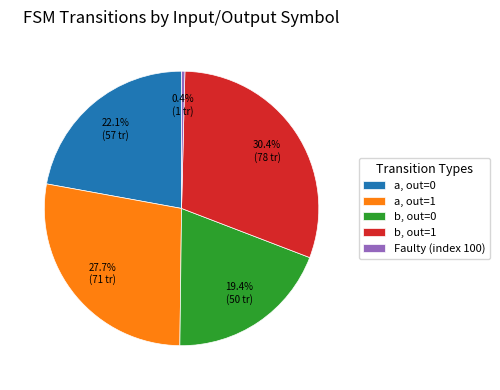

What is the total percentage of a, out=1 and Faulty (index 100)?

28.1%